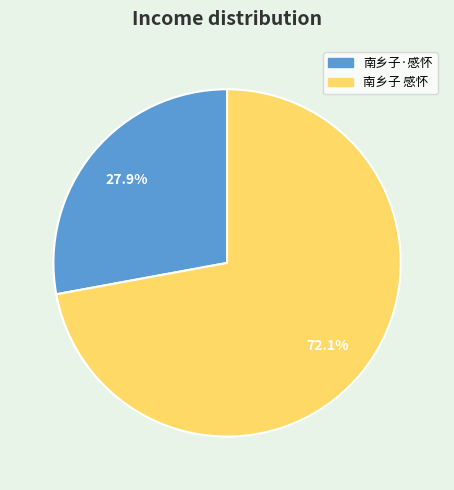

Approximately how many times larger is the value at 南乡子 感怀 compared to 南乡子·感怀?

2.6